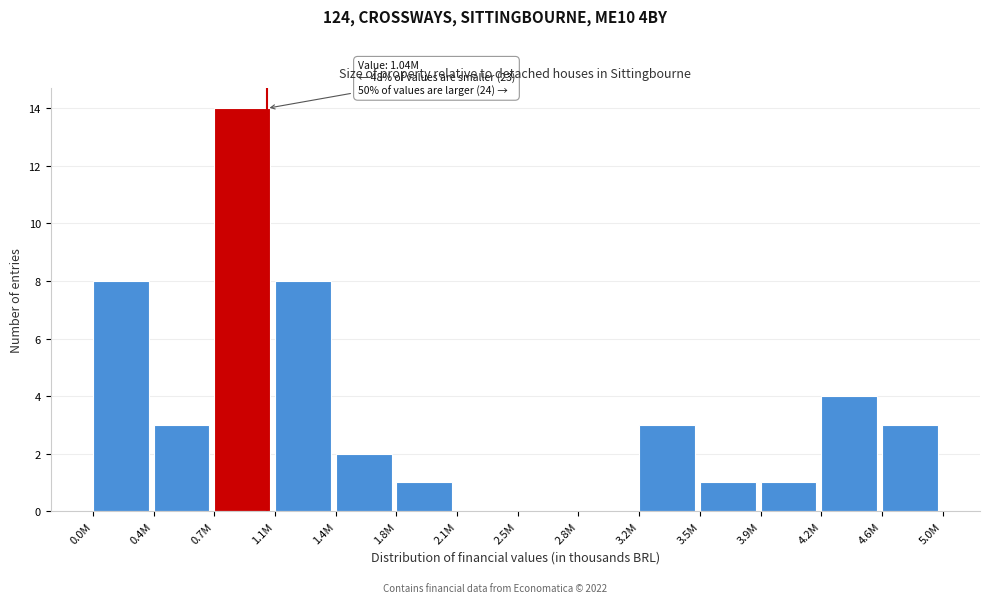

Reading right to left, list all the values displayed in this chart.

4.6M=3	4.2M=4	3.9M=1	3.5M=1	3.2M=3	2.8M=0	2.5M=0	2.1M=0	1.8M=1	1.4M=2	1.1M=8	0.7M=14	0.4M=3	0.0M=8